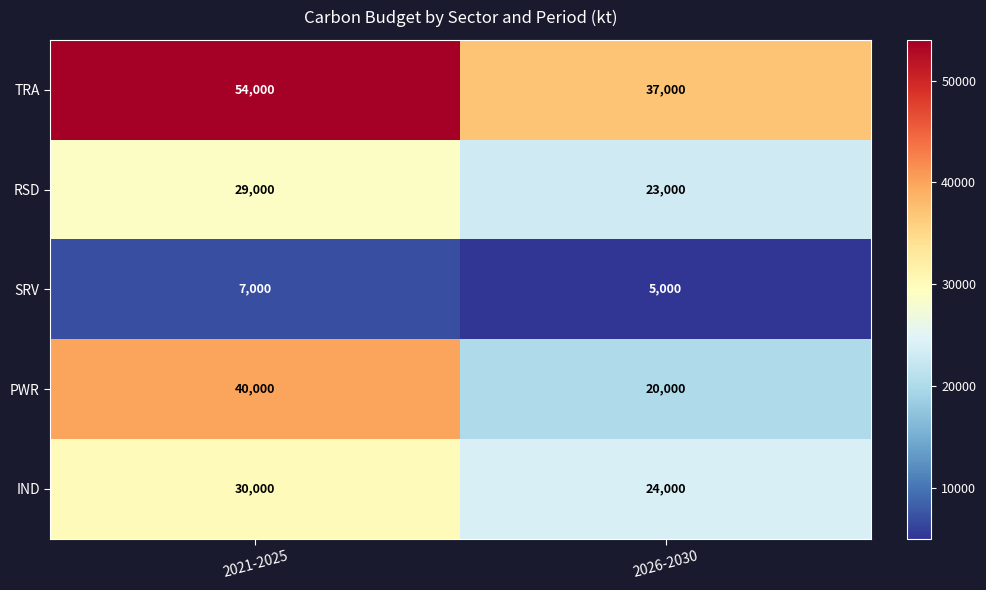

Reading left to right, extract all data points from this chart.

TRA: 2021-2025=54000	2026-2030=37000
RSD: 2021-2025=29000	2026-2030=23000
SRV: 2021-2025=7000	2026-2030=5000
PWR: 2021-2025=40000	2026-2030=20000
IND: 2021-2025=30000	2026-2030=24000